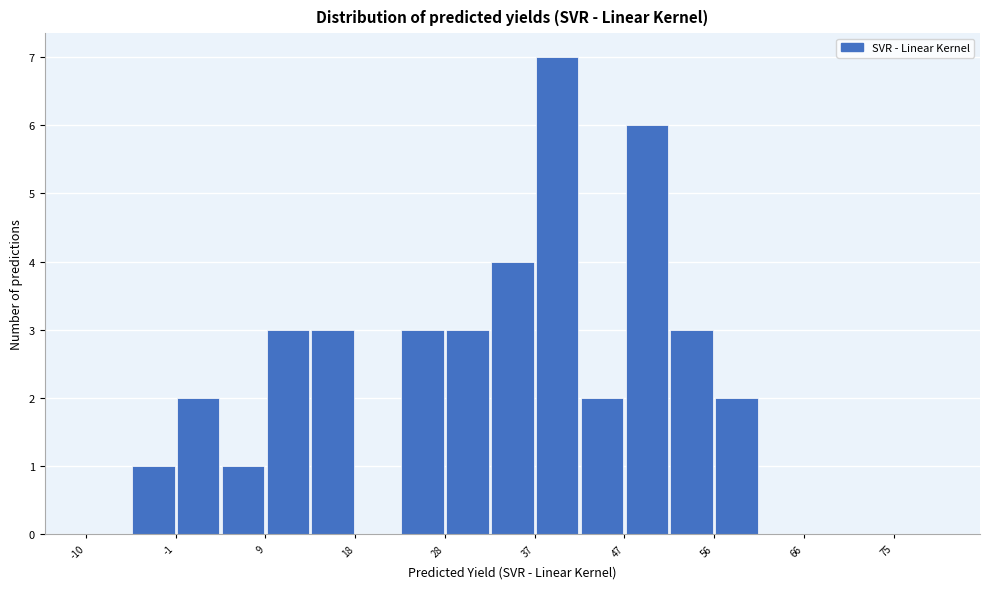

How tall is the bar that spans -1 to 4 on the x-axis? Neither the bar edges nor the heights are printed on the chart, so give them approximately, as read against the axes.

2